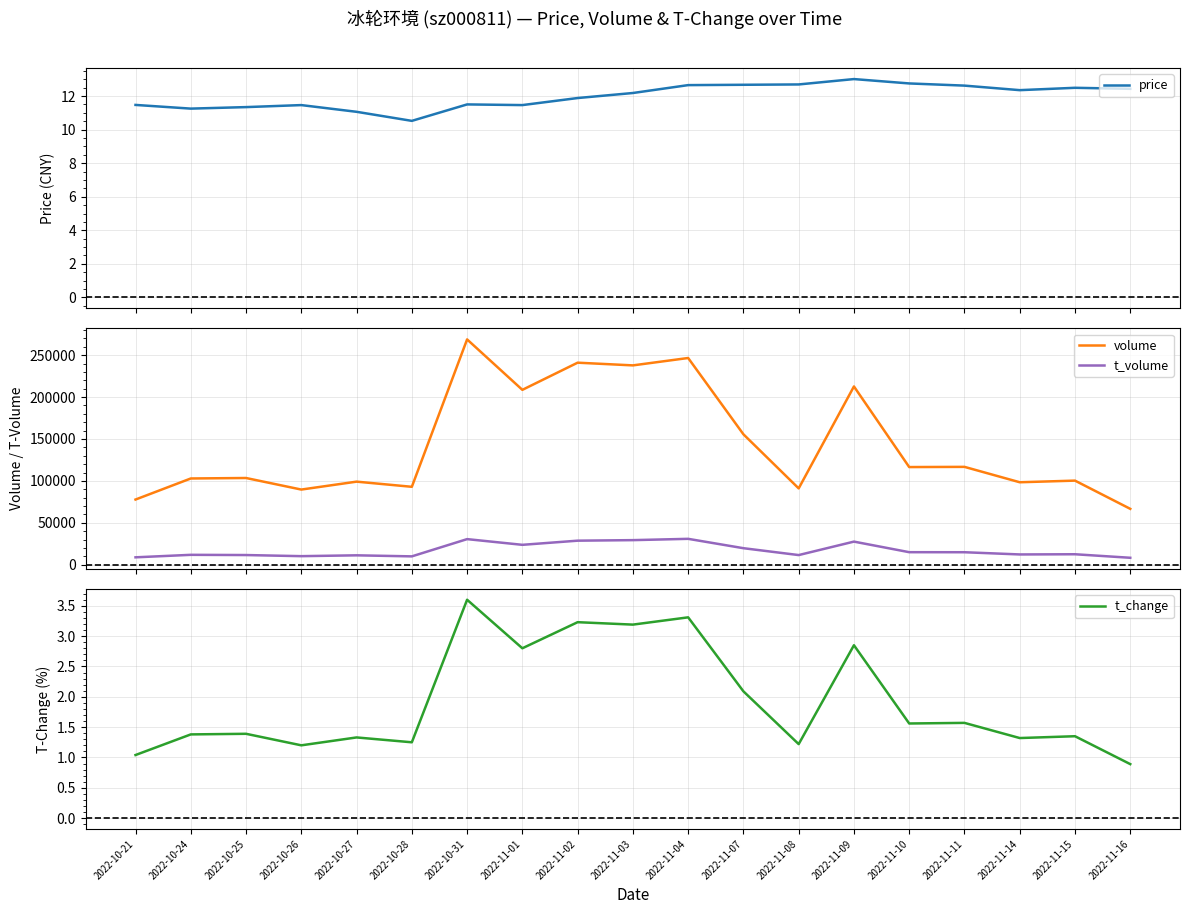

Rank the series at 2022-11-03 from highest to lowest value.

volume, t_volume, price, t_change